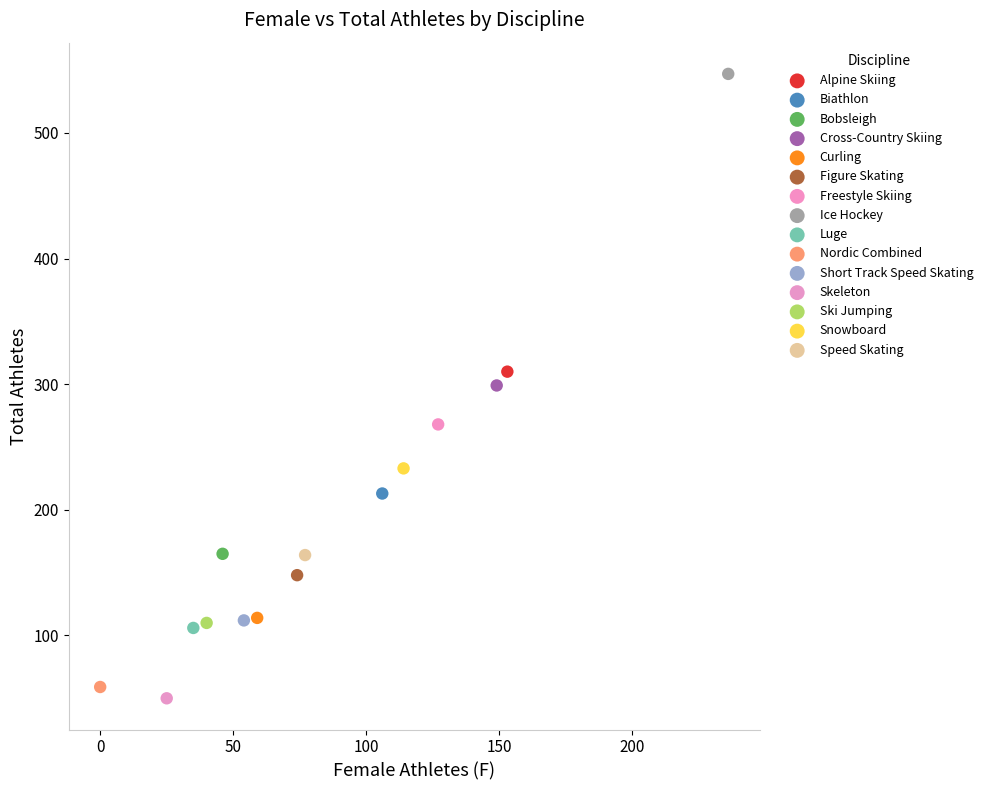

Which series reaches the minimum Y coordinate?

Skeleton